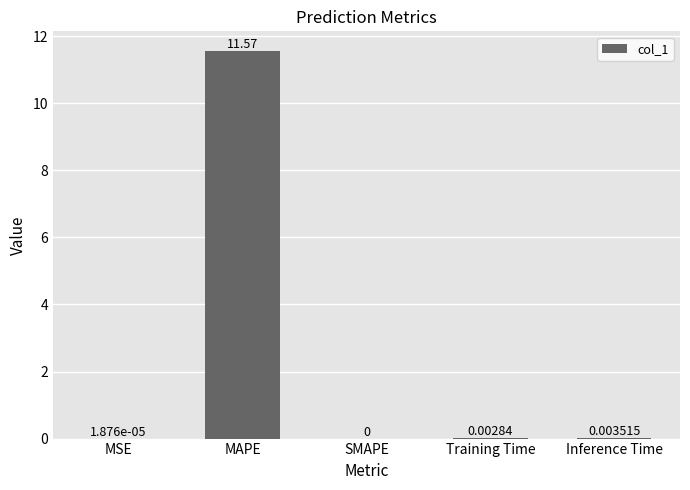

Between Training Time and MSE, which is larger?

Training Time